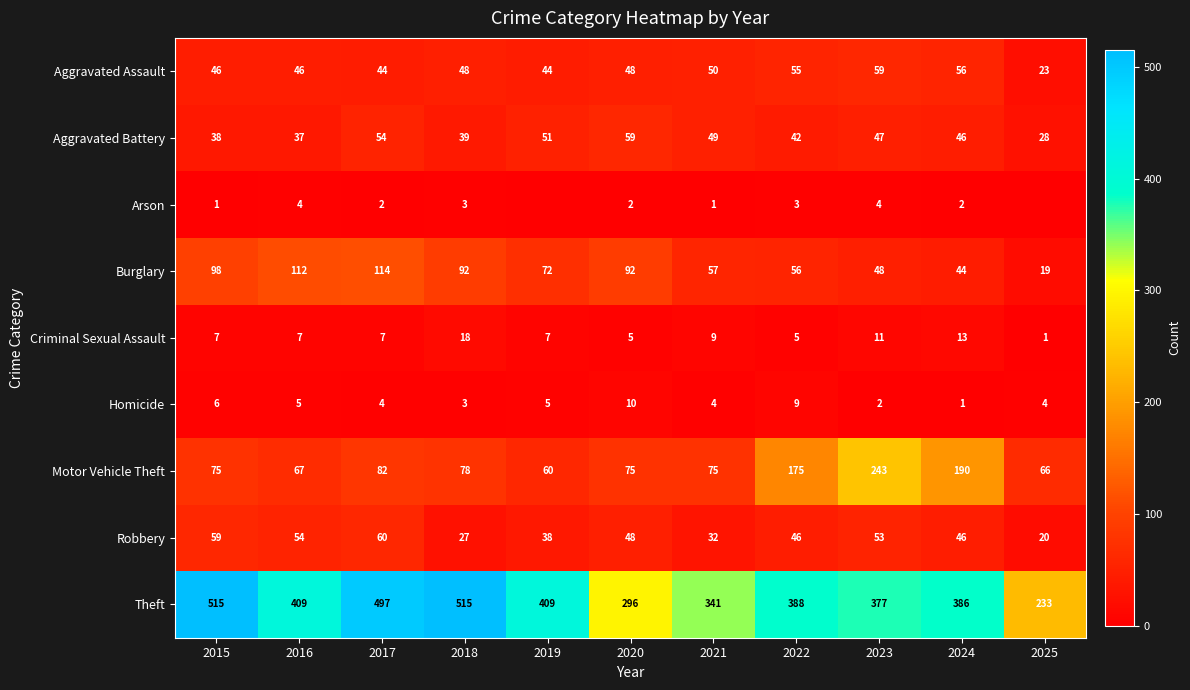

What is the approximate value of Homicide at 2020?

10